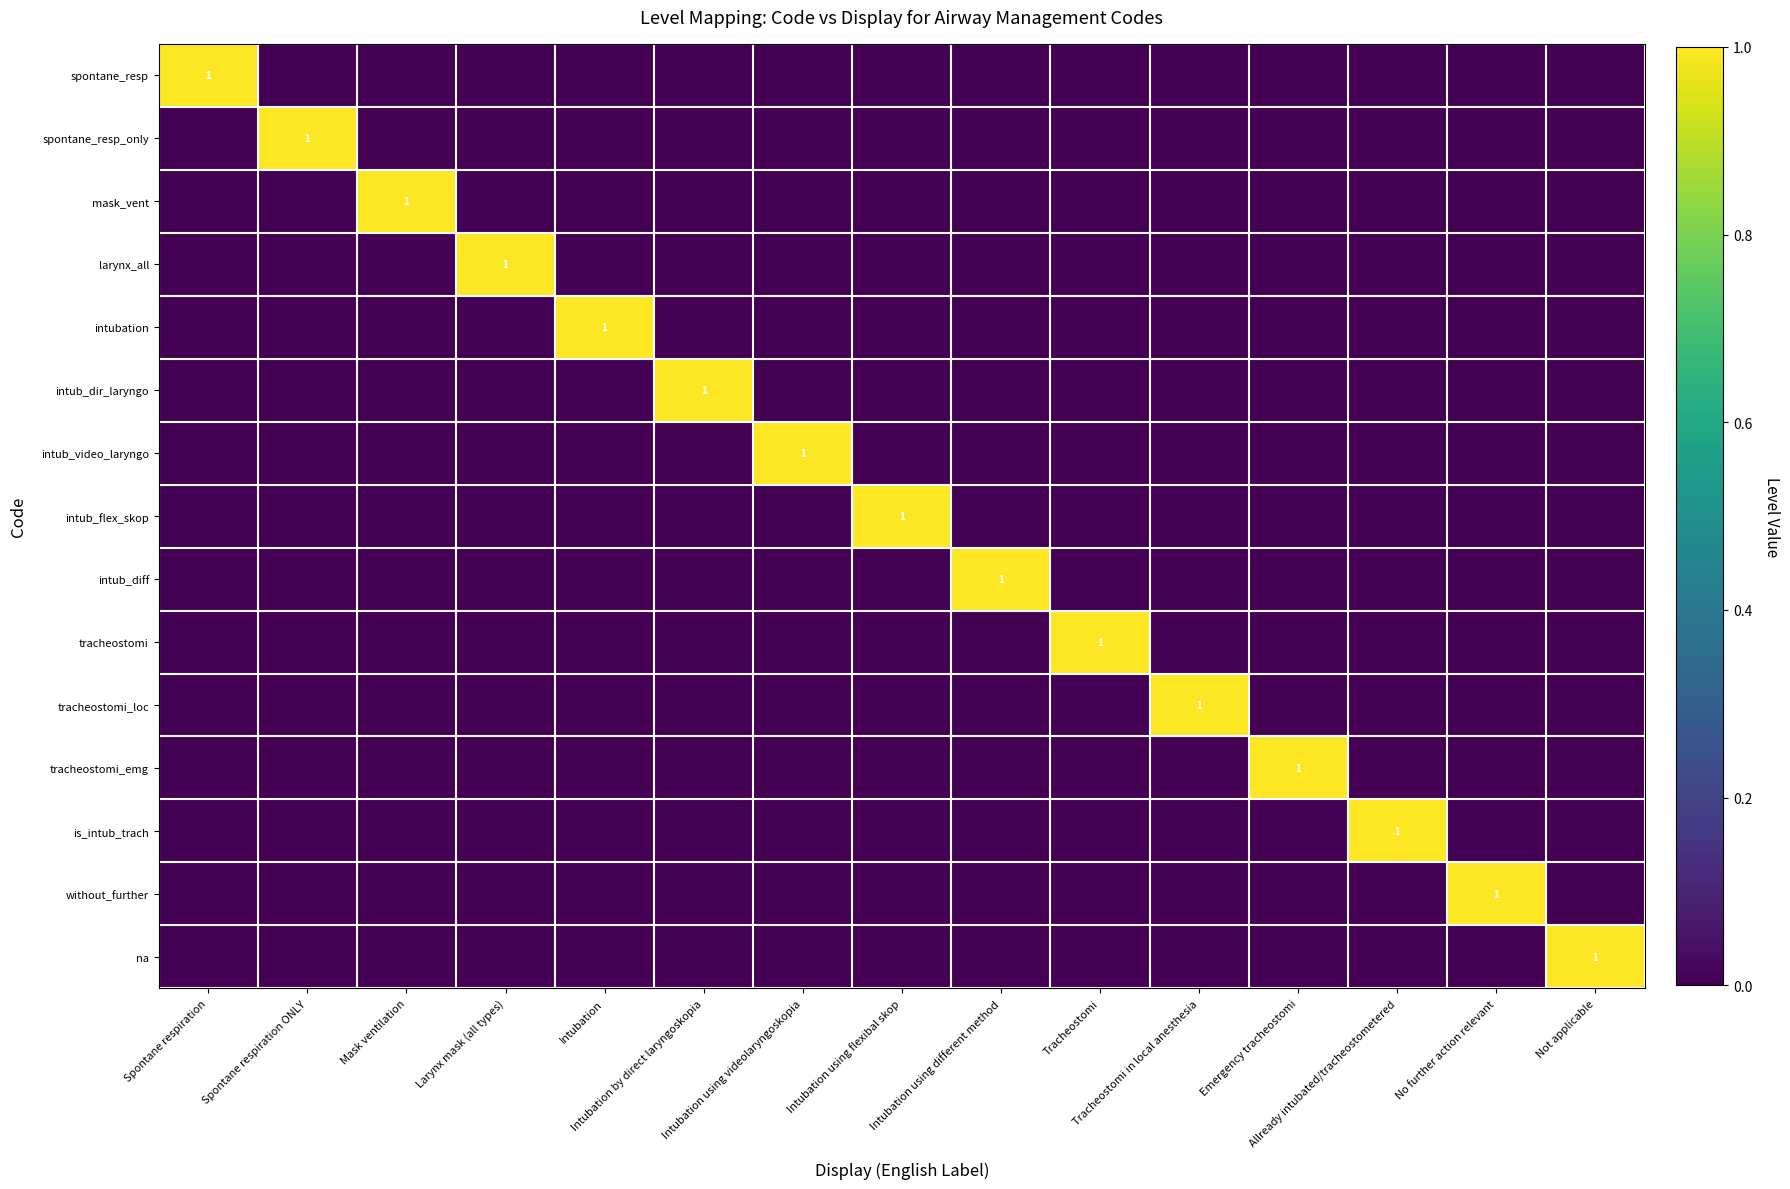

The value of intub_flex_skop at Tracheostomi in local anesthesia is 0. True or false?

True